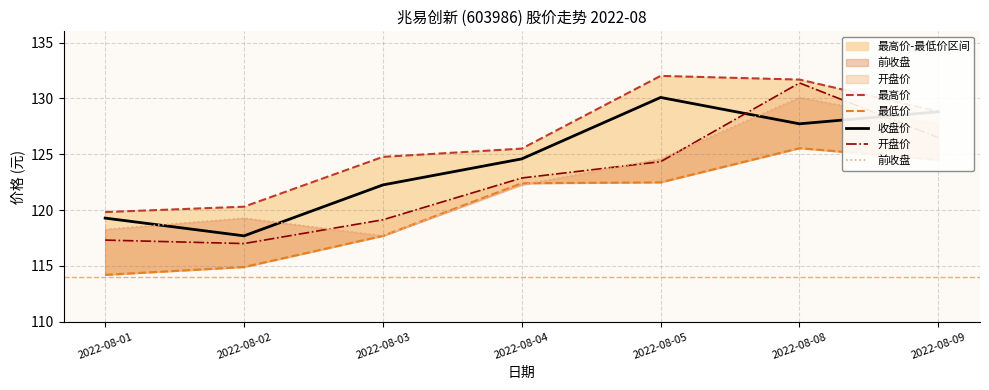

What is the value of the 最高价 point at the 6th from the left?

131.7